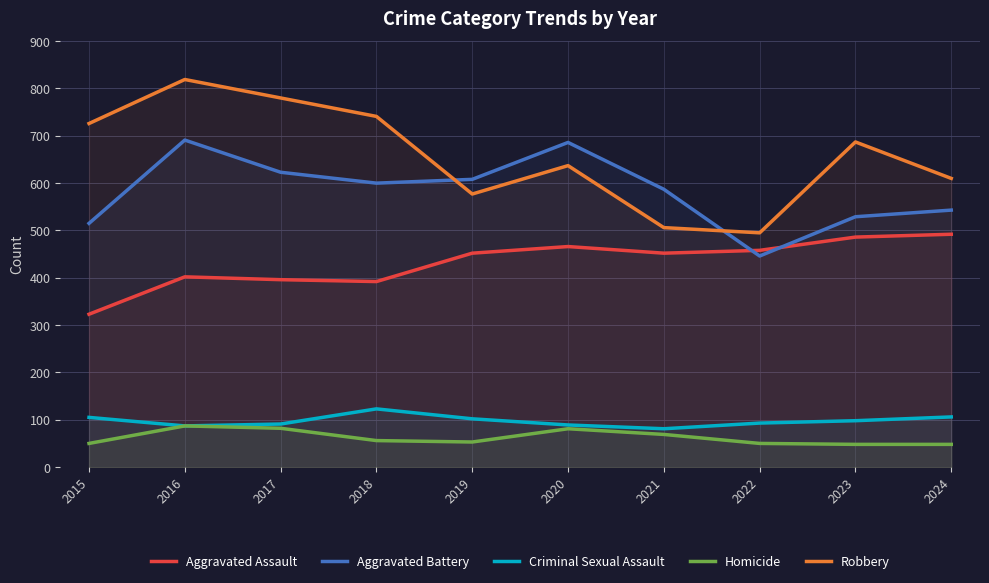

True or false: Homicide and Robbery intersect in this chart.

False